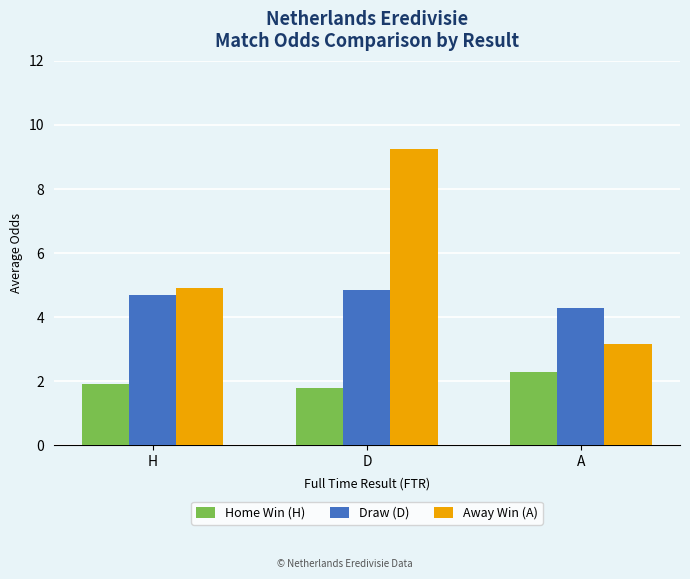

What is the average value of the Draw (D) series?

4.6